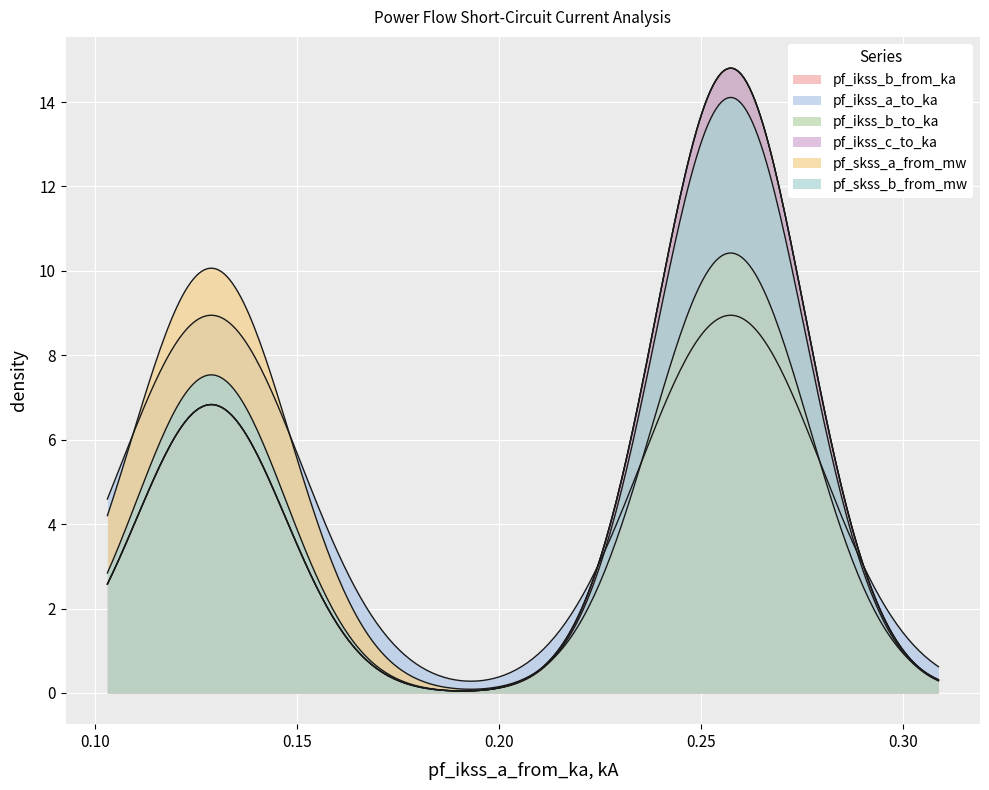

True or false: pf_ikss_a_to_ka has a value of 0.4 at Line_0.

False